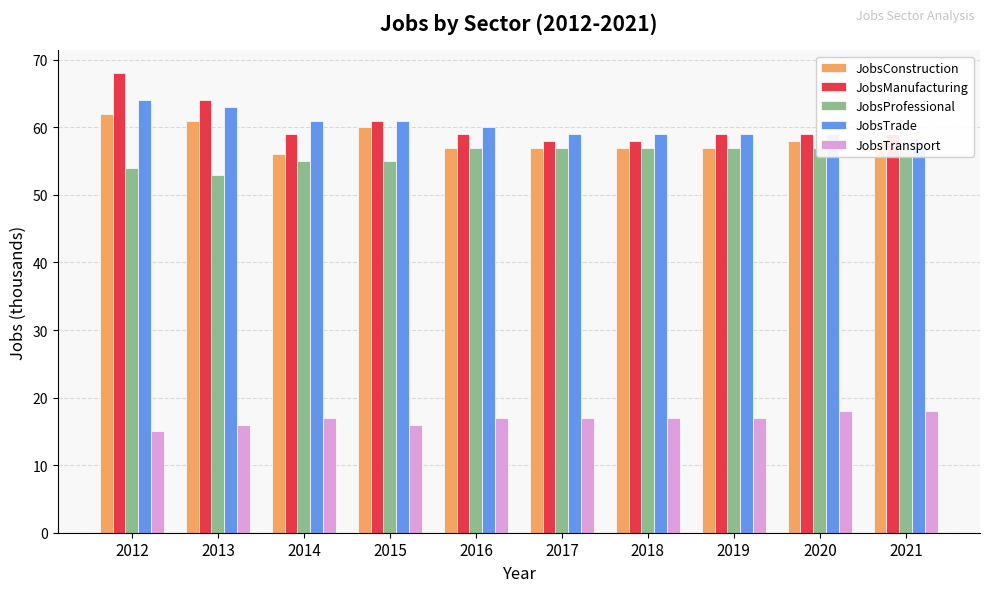

Are the bars grouped side by side (vs. stacked)?

Yes